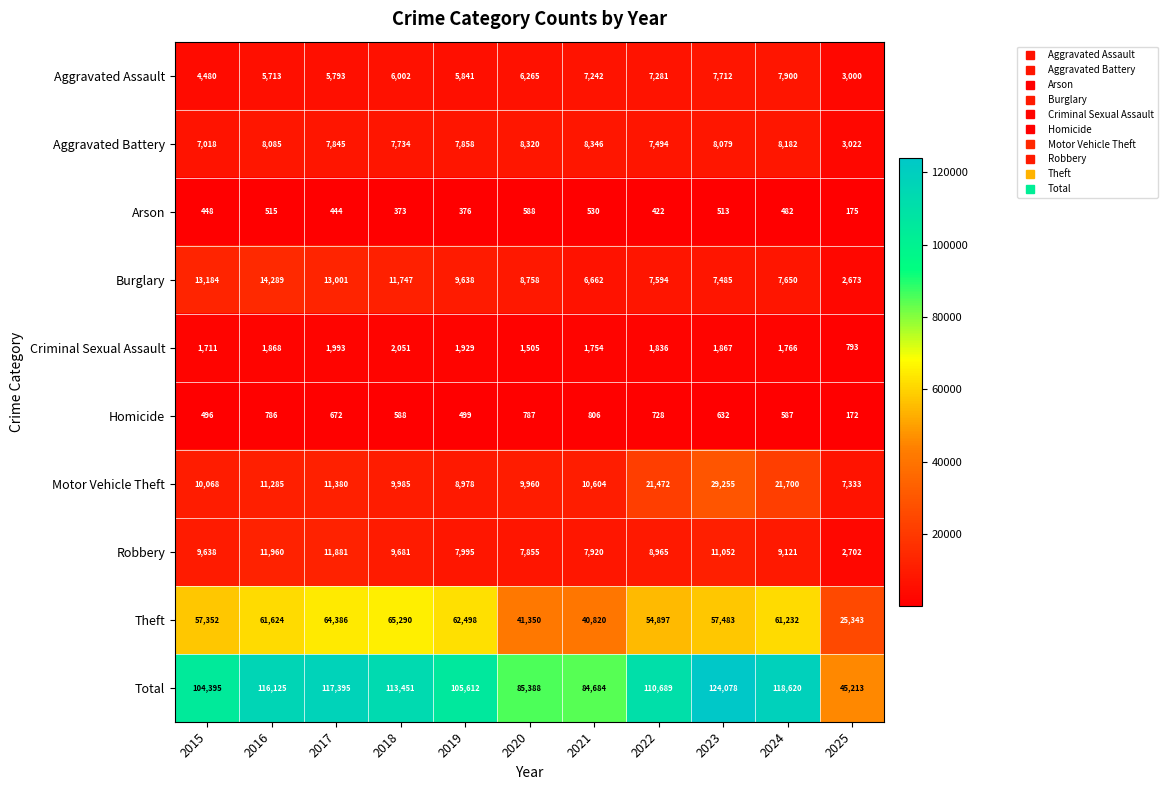

What is the spread (max minus min) of values at 2025?

45041